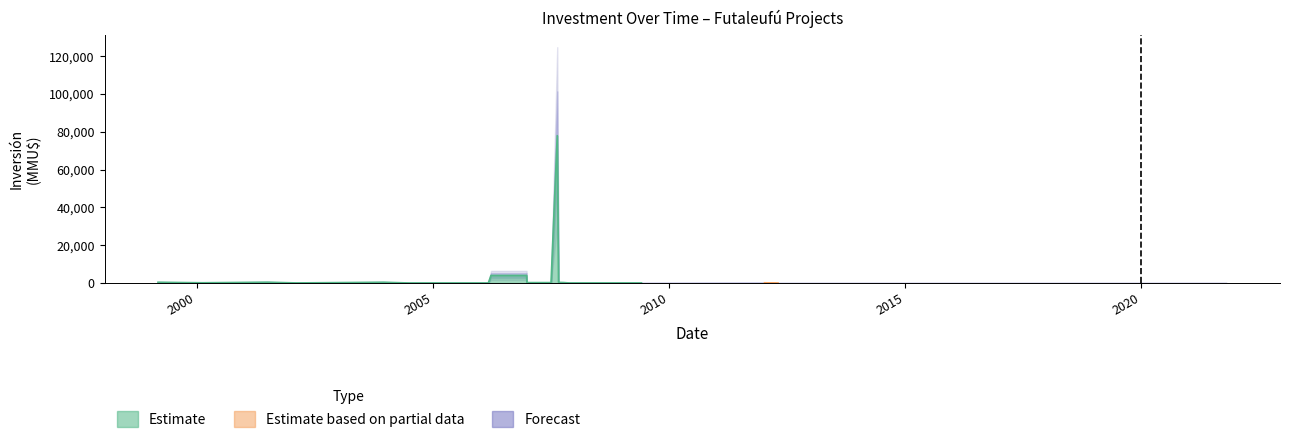

True or false: Inversión(MMU$) has a value of 121 at 0.

False